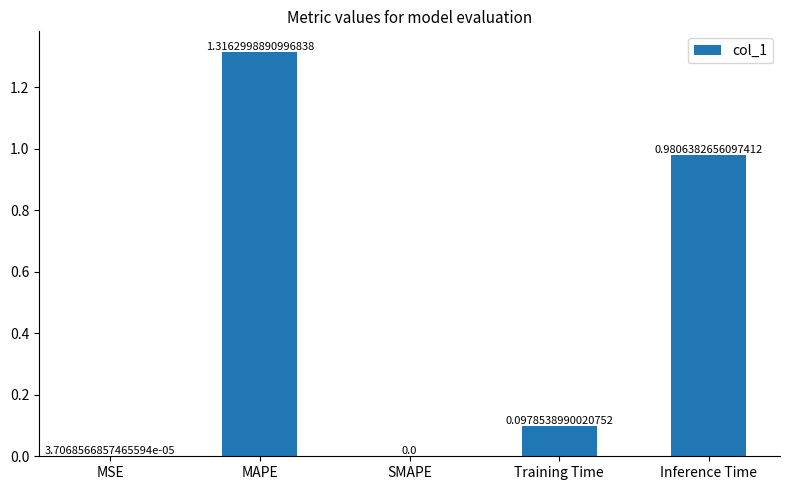

Which category has the highest value across all series?

MAPE